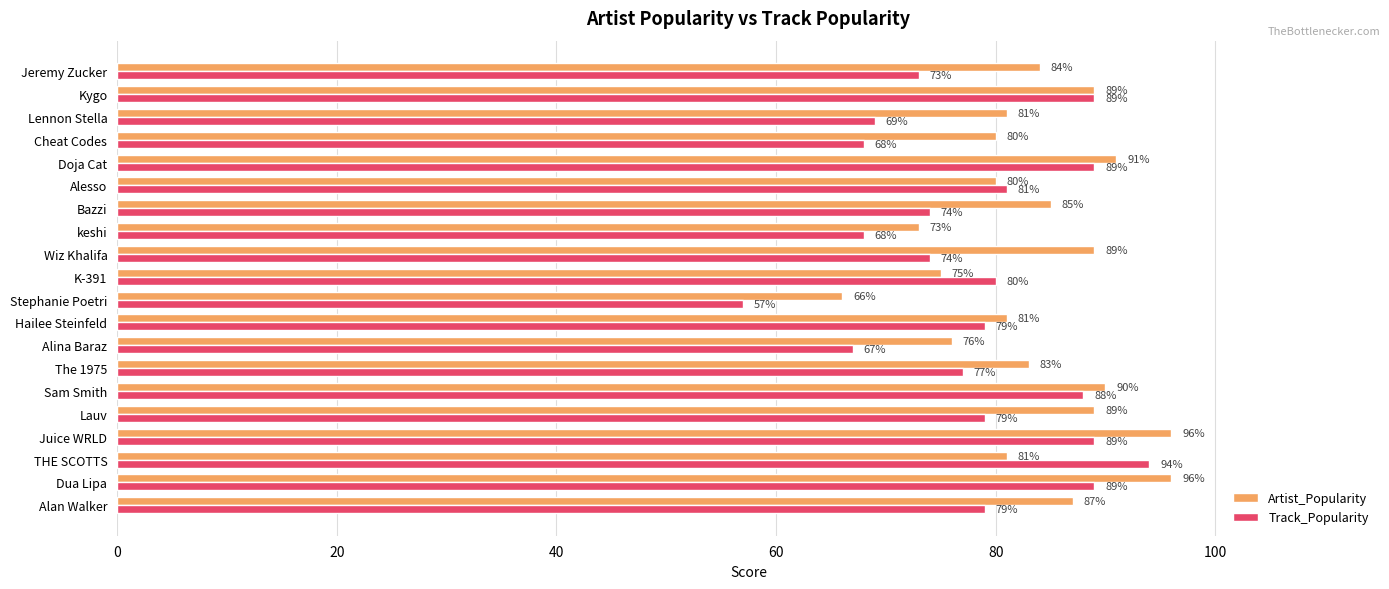

At keshi, list the series in order from largest to smallest.

Artist_Popularity, Track_Popularity